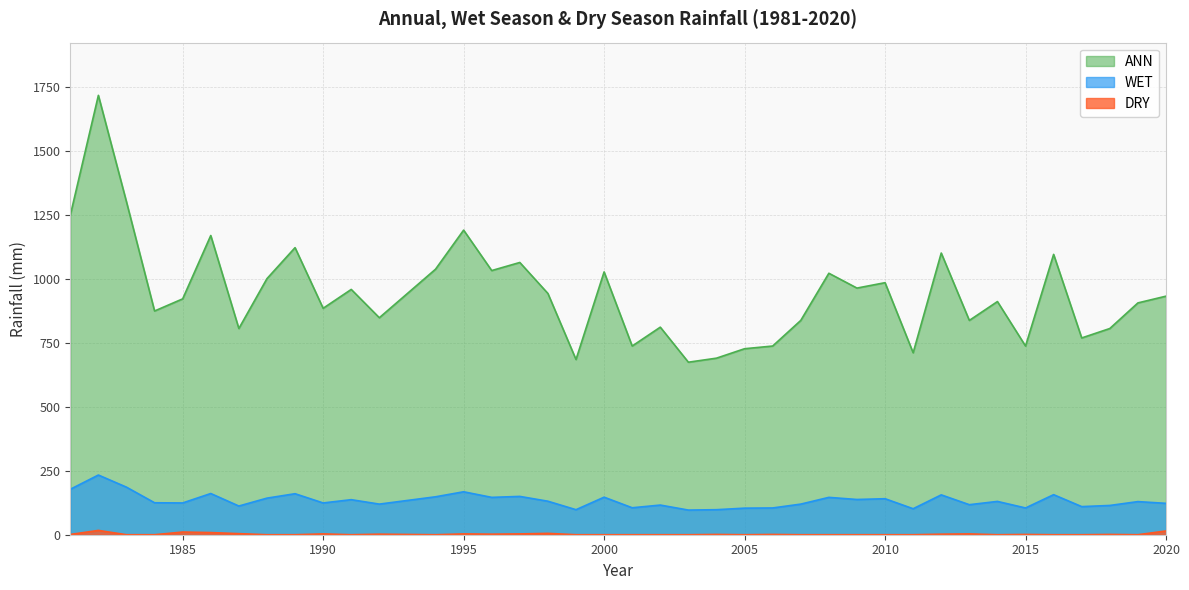

Reading right to left, what are all the values shown in this chart?

WET: 2020=122.8	2019=129.6	2018=114.5	2017=110.0	2016=156.7	2015=104.7	2014=130.3	2013=117.5	2012=155.9	2011=101.7	2010=140.9	2009=137.9	2008=146.2	2007=119.8	2006=104.7	2005=104.0	2004=97.9	2003=96.4	2002=116.0	2001=105.5	2000=146.9	1999=97.9	1998=131.1	1997=149.9	1996=146.2	1995=168.0	1994=148.4	1993=134.1	1992=119.8	1991=137.1	1990=124.3	1989=160.5	1988=143.1	1987=112.2	1986=161.2	1985=124.3	1984=125.1	1983=186.1	1982=233.5	1981=177.8
ANN: 2020=933.4	2019=907.0	2018=806.8	2017=769.9	2016=1096.9	2015=738.3	2014=912.3	2013=838.5	2012=1102.2	2011=711.9	2010=986.1	2009=965.0	2008=1023.0	2007=838.5	2006=738.3	2005=727.7	2004=690.8	2003=675.0	2002=812.1	2001=738.3	2000=1028.3	1999=685.5	1998=944.0	1997=1065.2	1996=1033.6	1995=1191.8	1994=1038.9	1993=944.0	1992=849.0	1991=959.8	1990=885.9	1989=1123.2	1988=1002.0	1987=806.8	1986=1170.7	1985=922.9	1984=875.4	1983=1302.5	1982=1719.1	1981=1249.8
DRY: 2020=14.8	2019=0.0	2018=1.1	2017=0.0	2016=0.0	2015=1.1	2014=0.0	2013=3.2	2012=2.1	2011=0.0	2010=0.0	2009=0.0	2008=0.0	2007=0.0	2006=1.1	2005=0.0	2004=1.1	2003=0.0	2002=0.0	2001=0.0	2000=0.0	1999=0.0	1998=5.3	1997=3.2	1996=2.1	1995=3.2	1994=0.0	1993=1.1	1992=2.1	1991=0.0	1990=3.2	1989=0.0	1988=0.0	1987=4.2	1986=8.4	1985=10.5	1984=0.0	1983=0.0	1982=16.9	1981=1.1